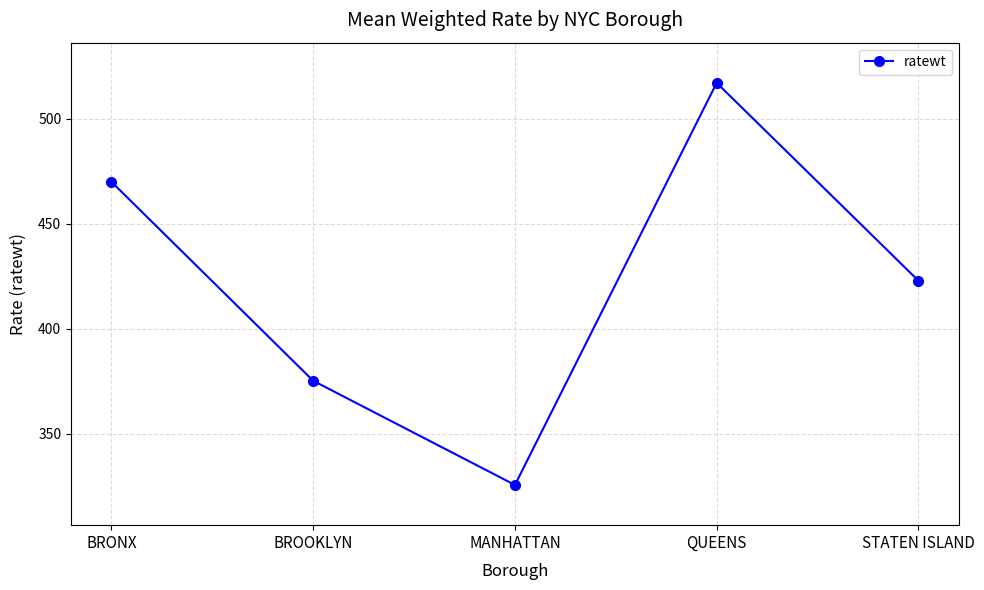

What is the label of the 3rd point from the left?

MANHATTAN